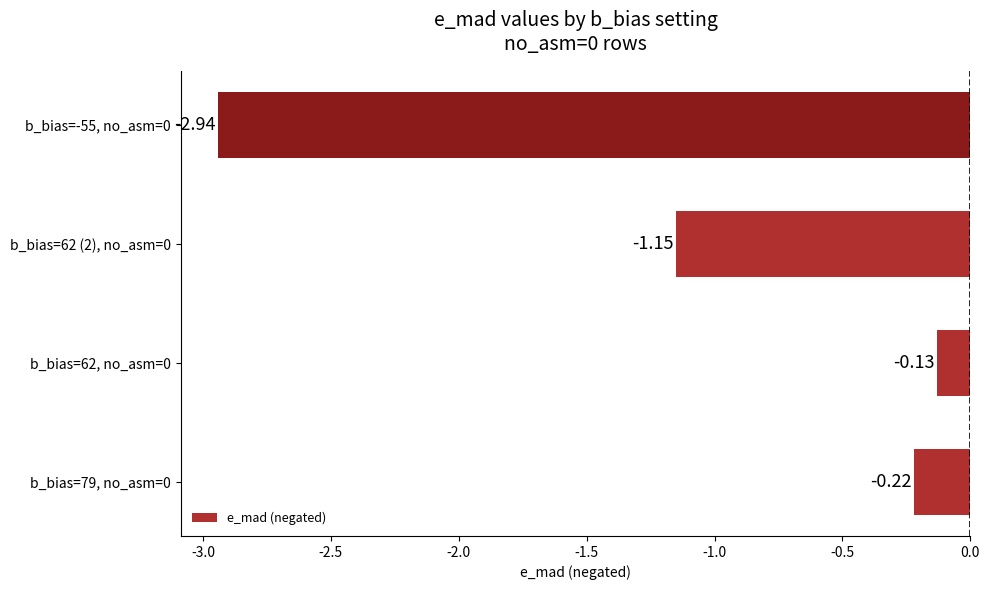

What is the change in value from b_bias=79, no_asm=0 to b_bias=62 (2), no_asm=0?

-0.9